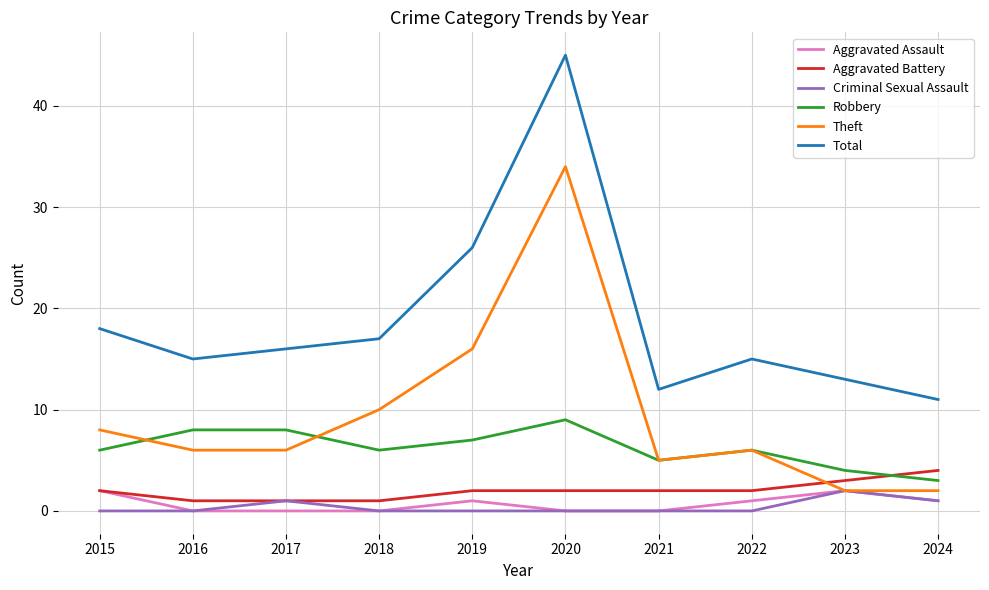

What is the maximum value for Aggravated Assault?

2